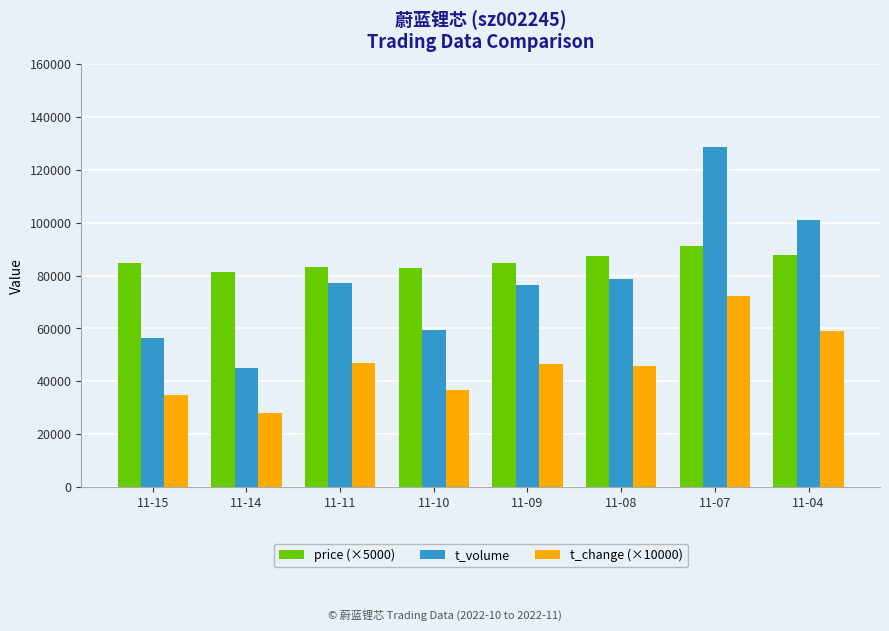

What are all the series names shown in the legend?

price (×5000), t_volume, t_change (×10000)